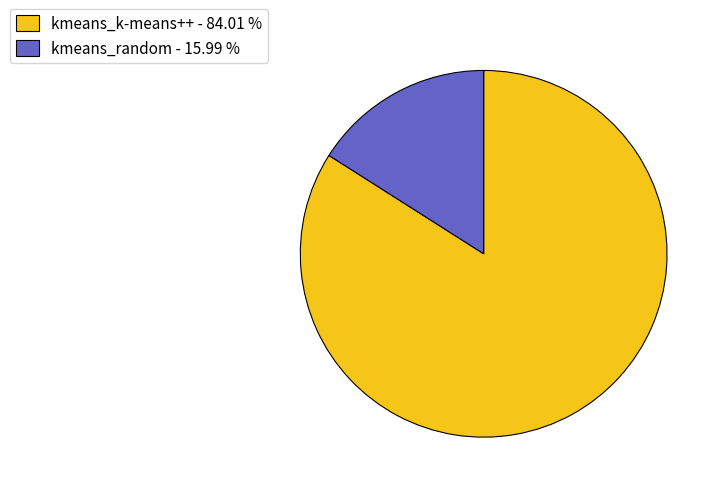

Count the number of slices in the pie.

2